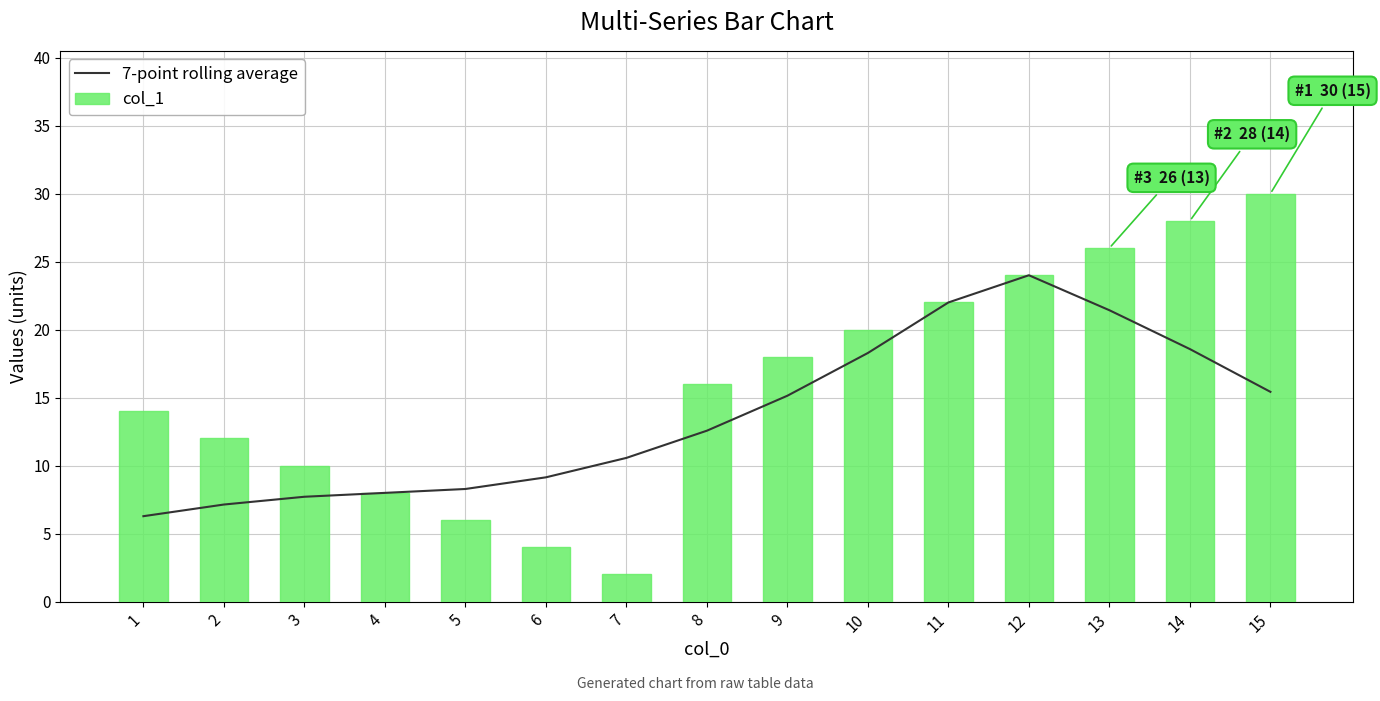

At how many categories does at least one series exceed 2?

15